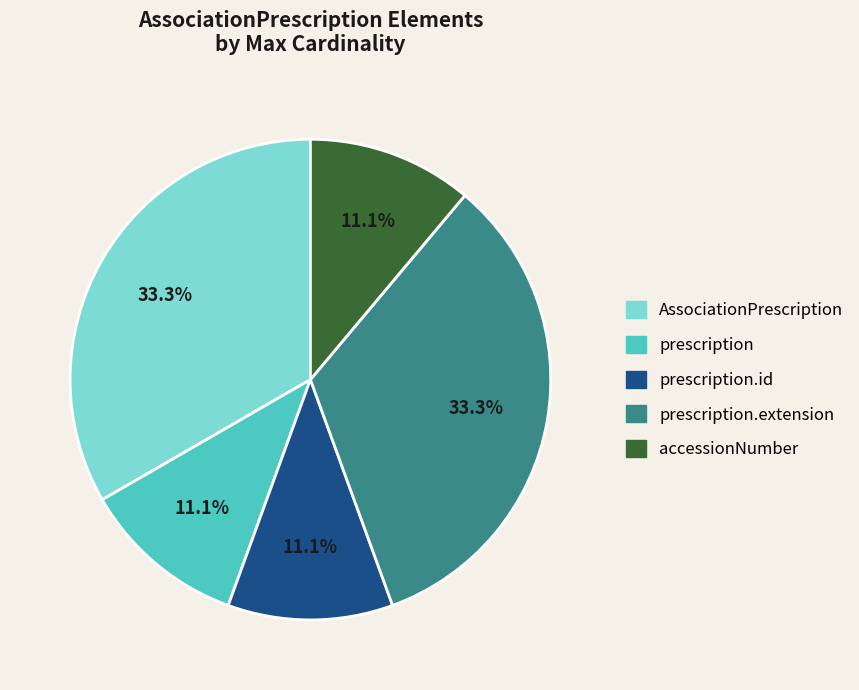

Is there any slice that represents more than half of the pie?

No